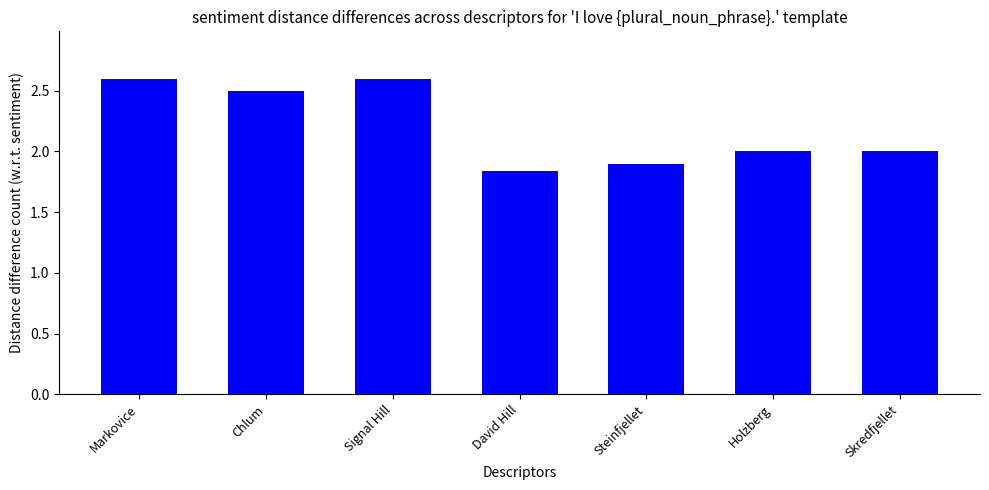

How many categories are shown in the chart?

7